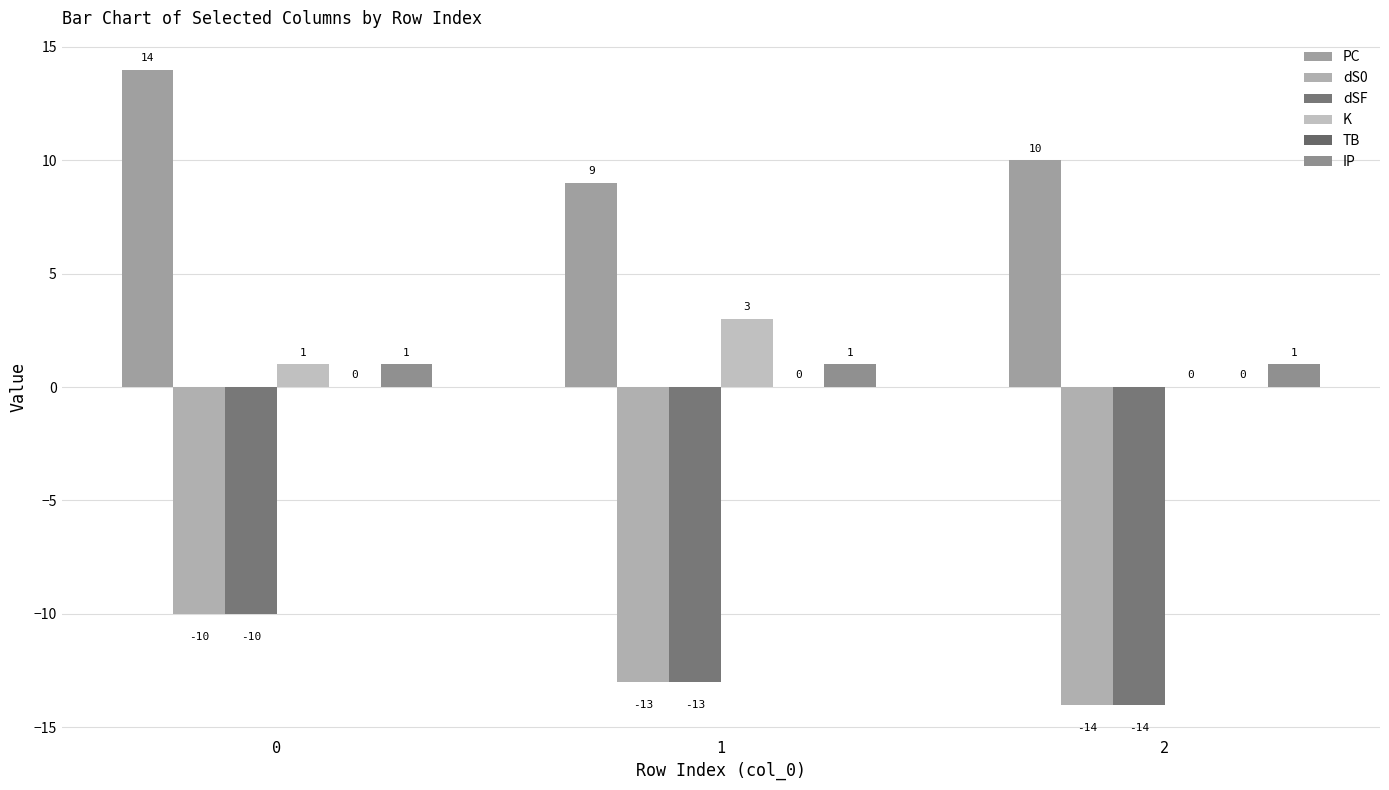

Which series has the largest range (max minus min)?

PC